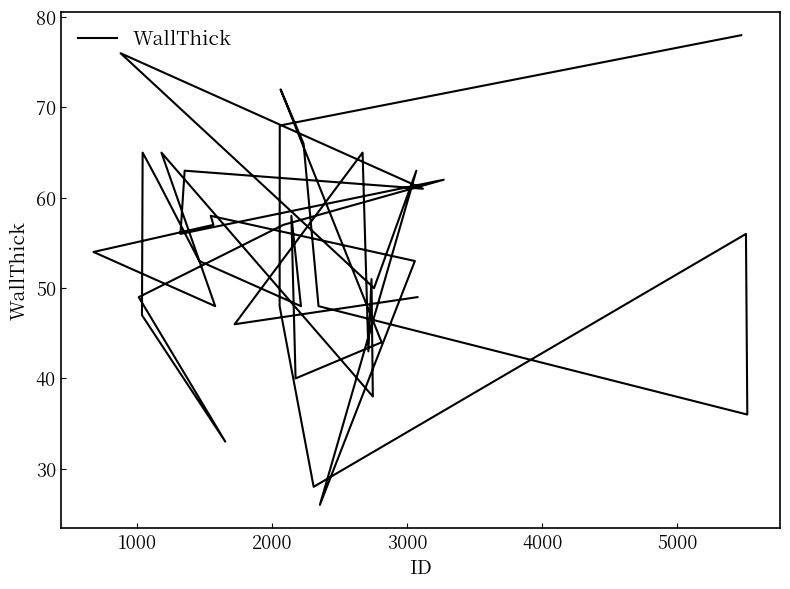

How many values are below 54?

20